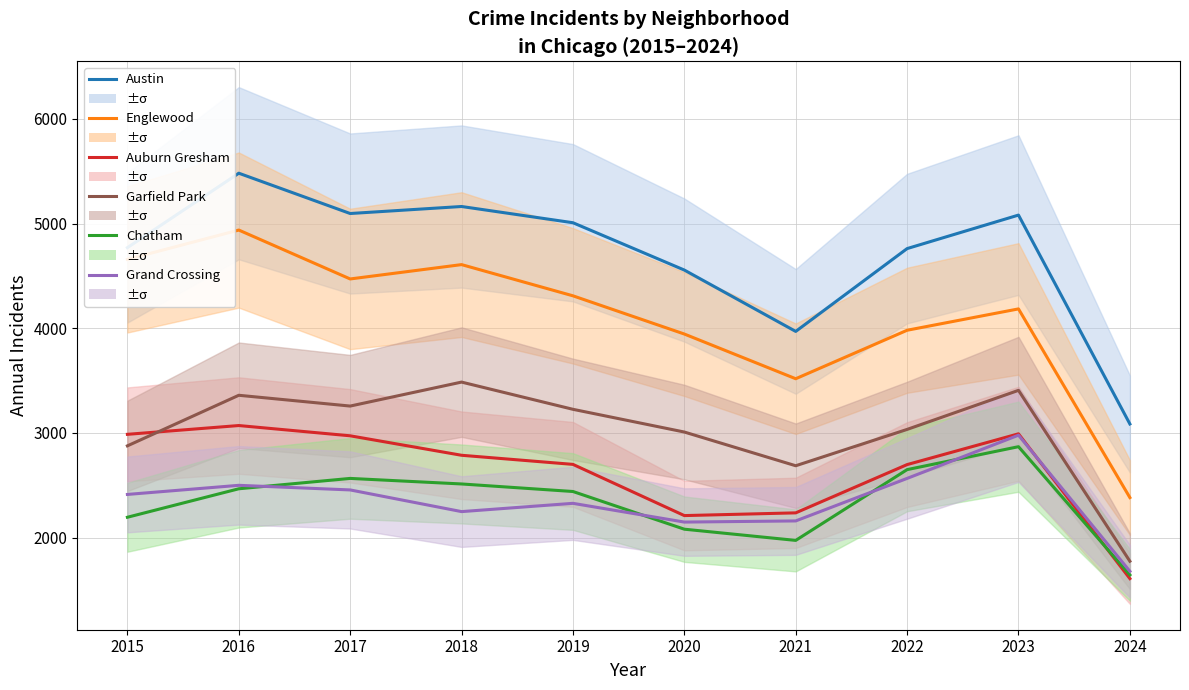

What is the value of the Austin point at the 2nd from the left?

5481